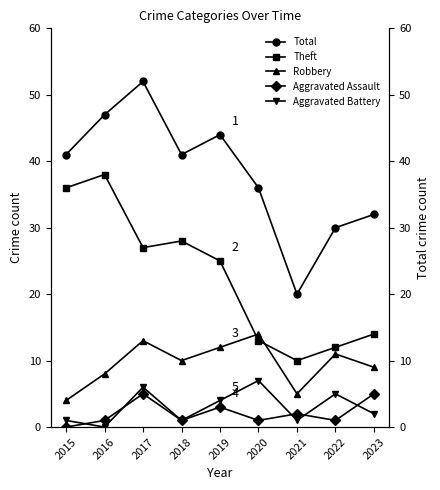

At which category is the sum across all series the highest?

2017